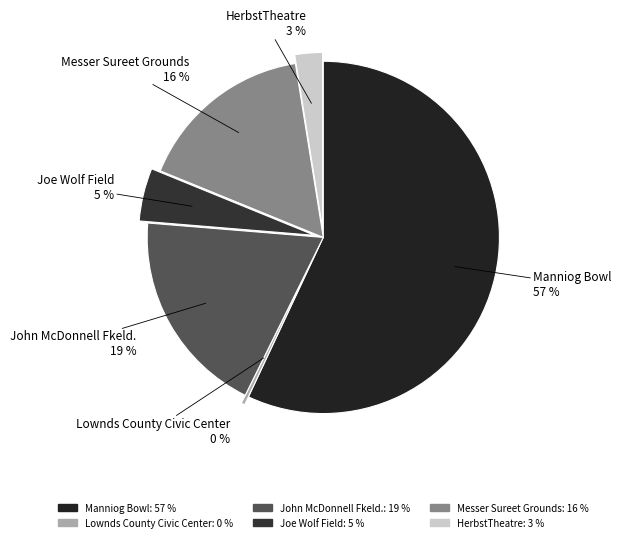

Rank the categories by value from highest to lowest.

Manniog Bowl, John McDonnell Fkeld., Messer Sureet Grounds, Joe Wolf Field, HerbstTheatre, Lownds County Civic Center